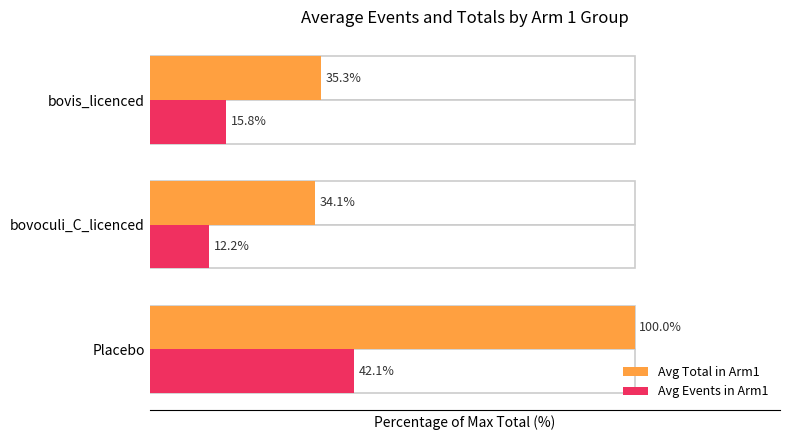

How many groups of bars are there?

3